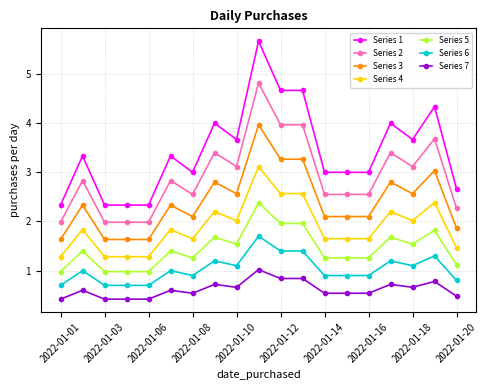

True or false: Series 4 has more than 0 points higher than both neighbors.

True